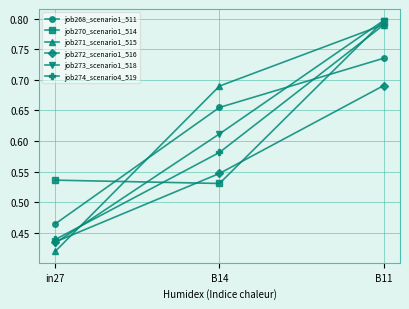

Which label corresponds to the smallest value in the chart?

in27